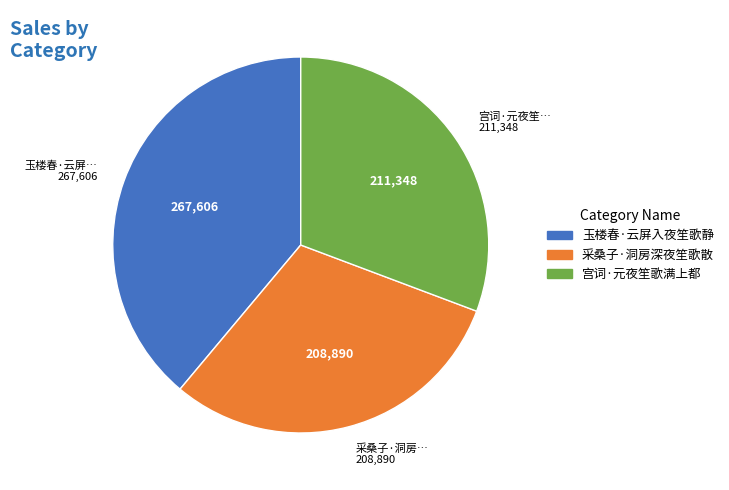

What is the largest slice in the pie chart?

玉楼春·云屏入夜笙歌静